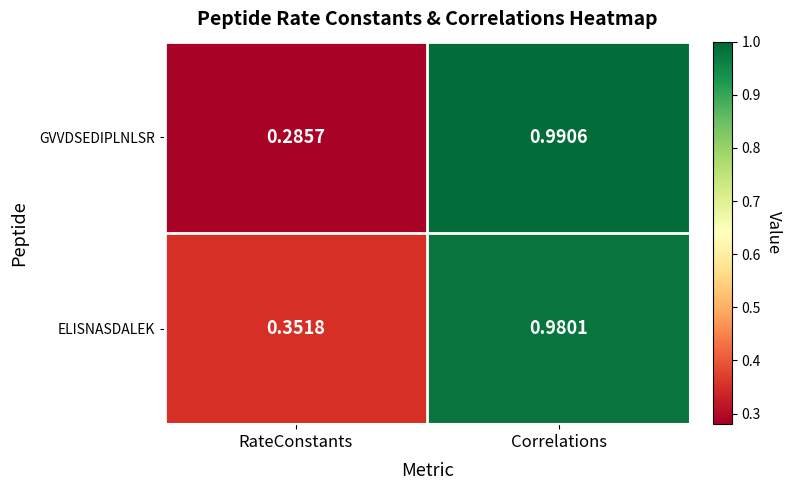

Rank the series by their maximum value, from highest to lowest.

GVVDSEDIPLNLSR, ELISNASDALEK